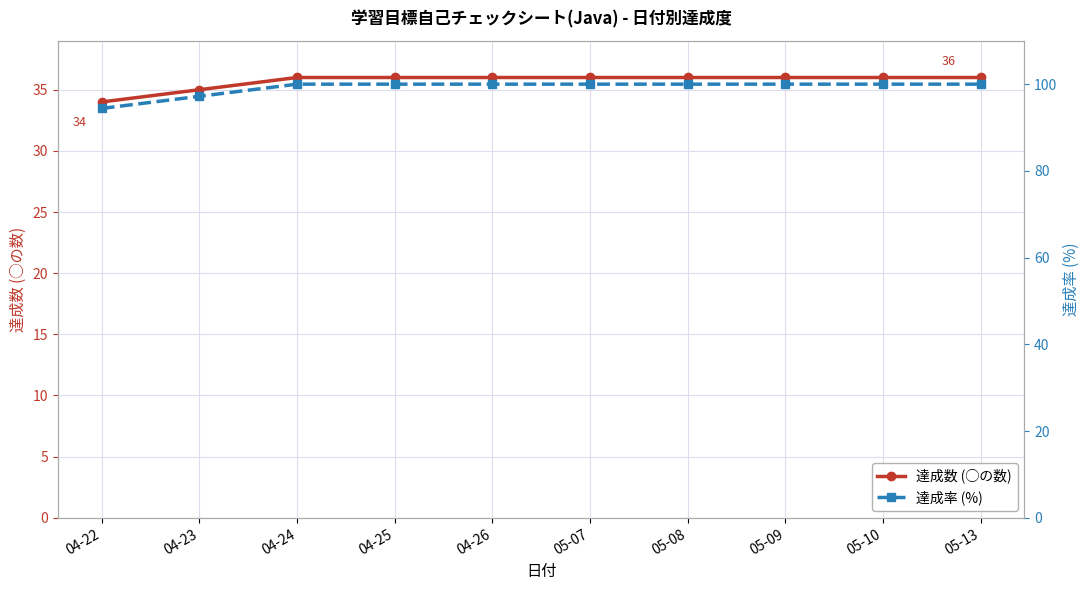

What is the label of the 5th point from the right?

05-07